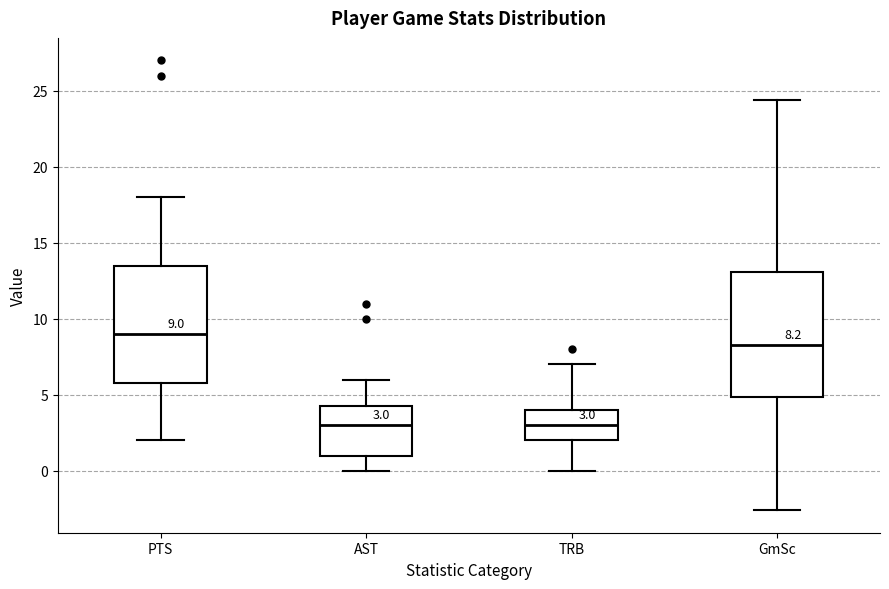

Which box's median line is the highest?

PTS